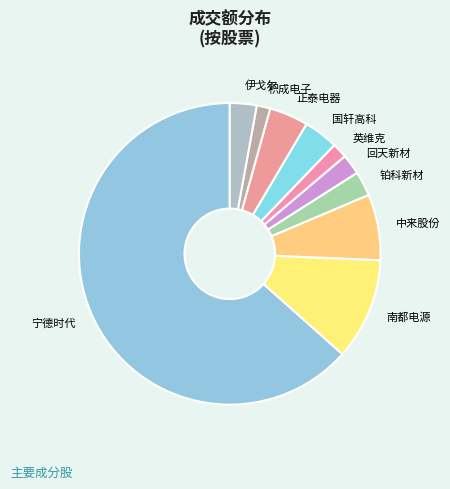

Is it true that 南都电源 is 1% of the pie?

False